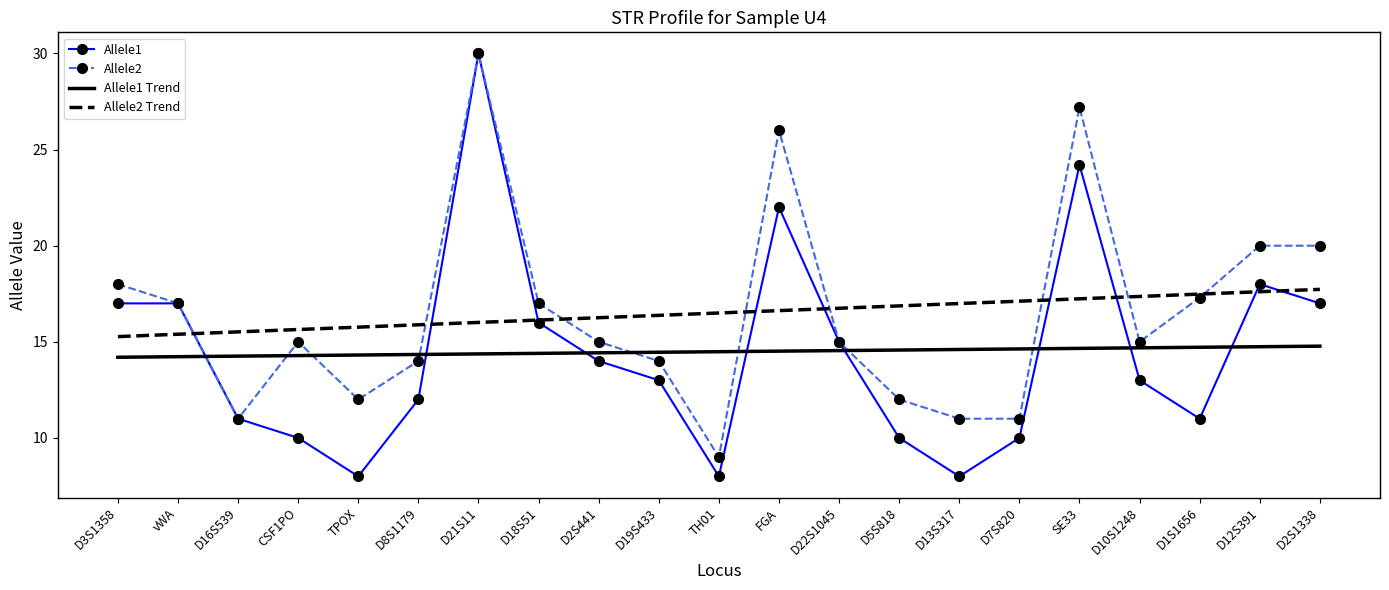

At which category does Allele2 reach its first local peak?

CSF1PO